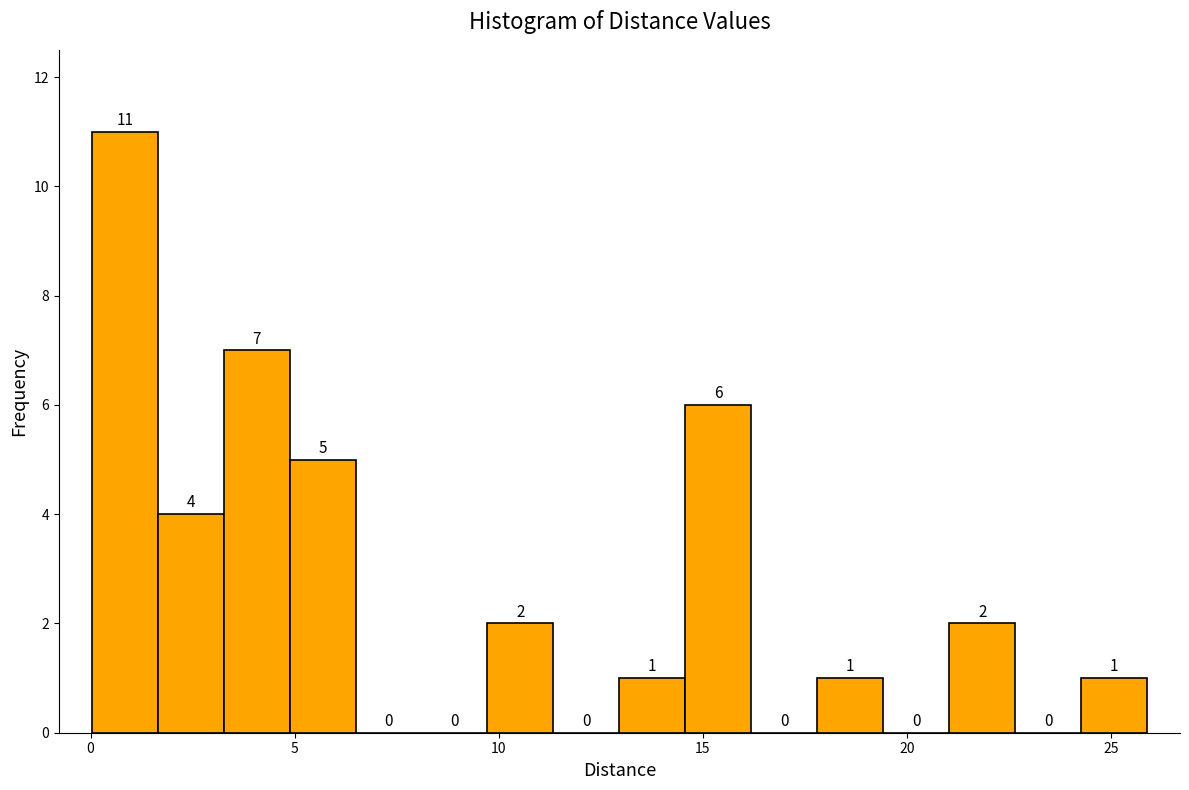

Read against the x-axis, roughly where is the centre of the tallest bar?

1.0